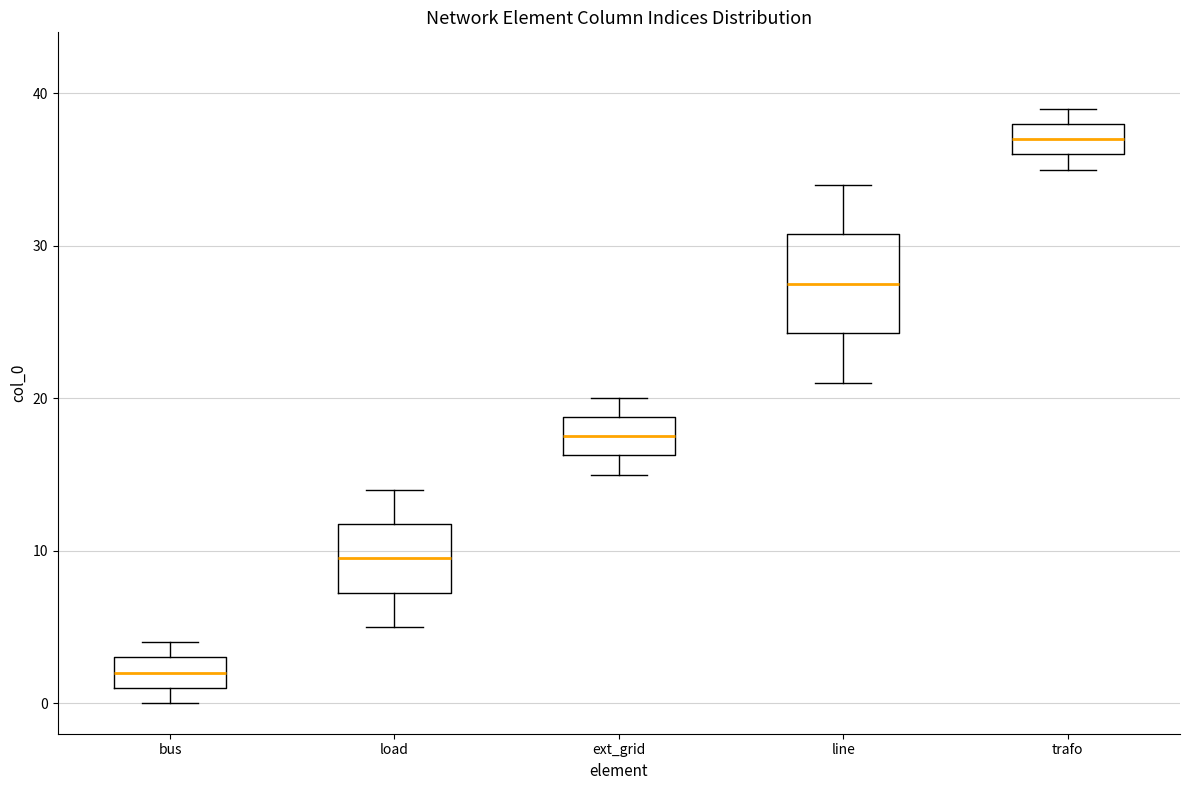

Comparing the boxes themselves (not the whiskers), which one is the tallest?

line